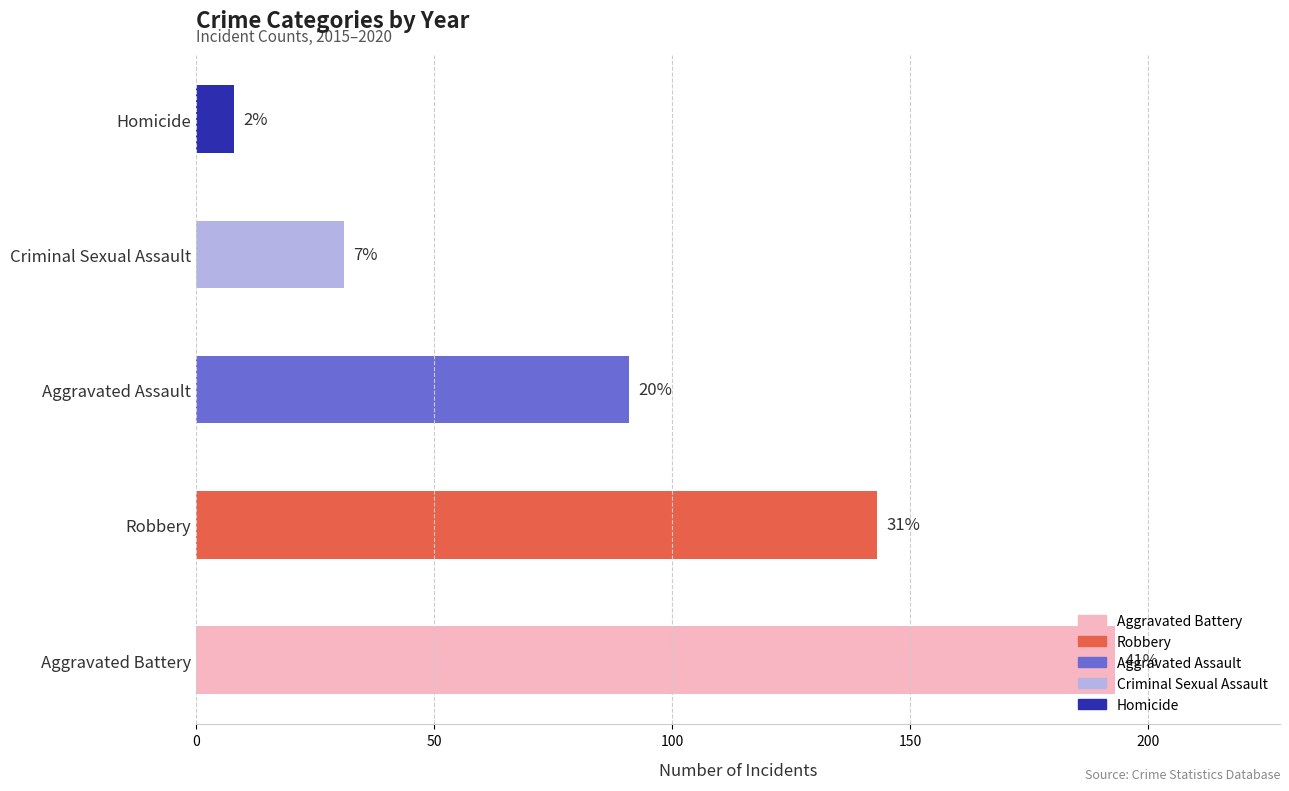

Is the value of 2015 at Aggravated Battery greater than the value of 2018 at Aggravated Assault?

Yes